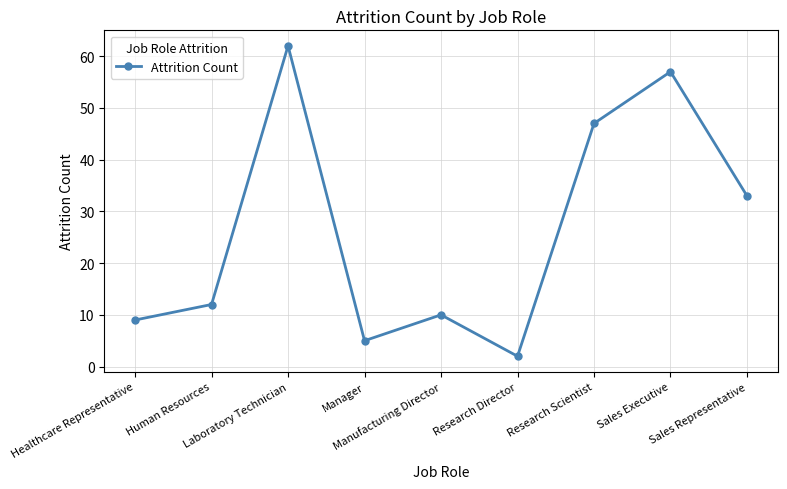

What is the greatest value displayed?

62